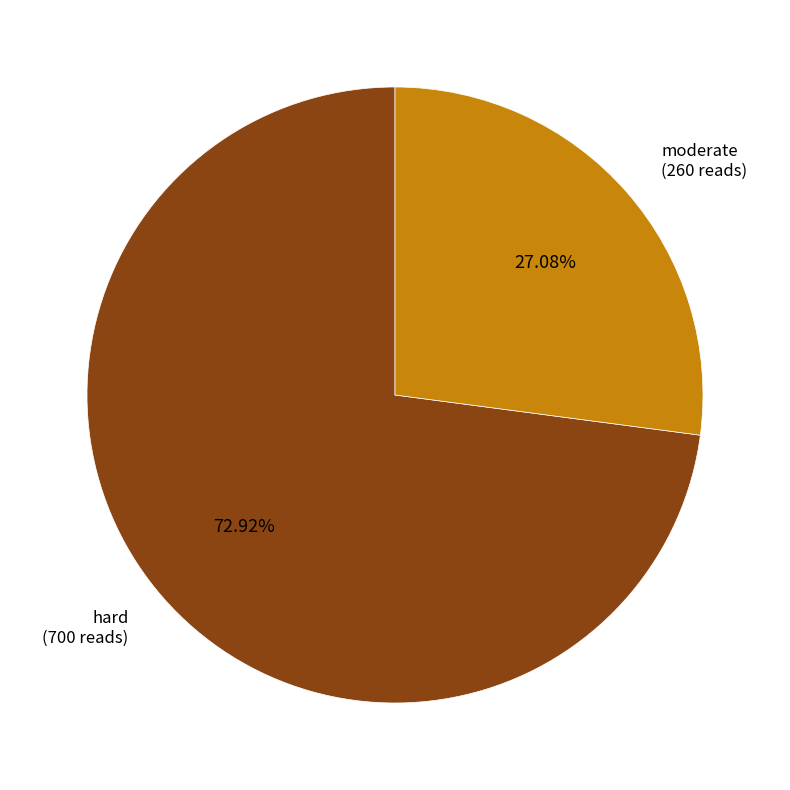

Is there a majority slice in this chart?

Yes